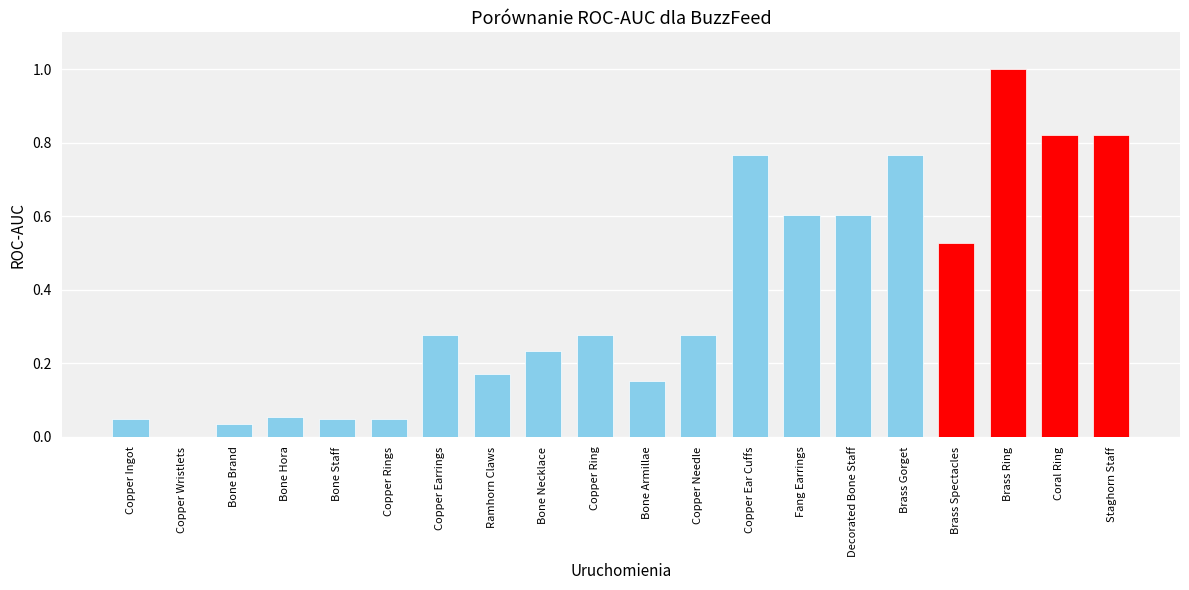

Which category has the lowest value across all series?

Copper Wristlets